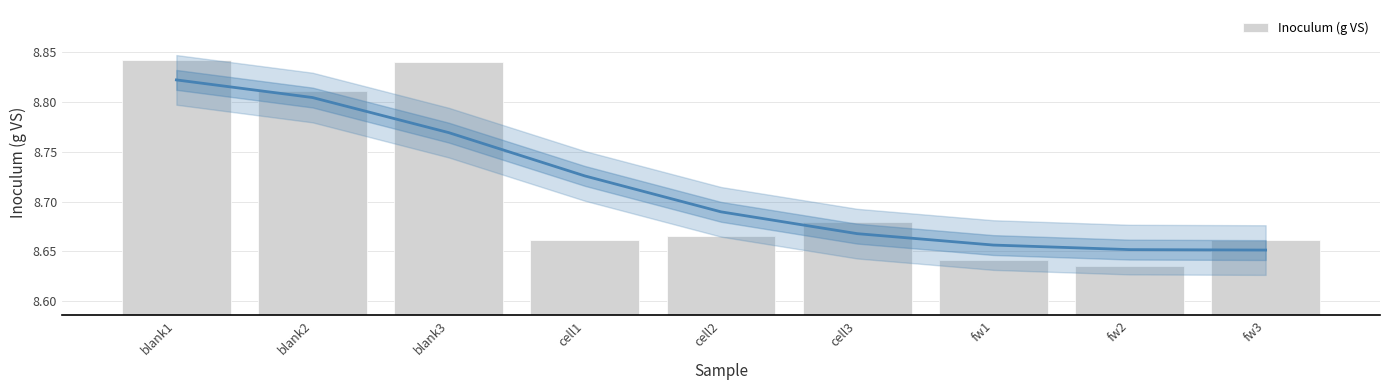

What is the value of the 1st bar from the left?

8.8